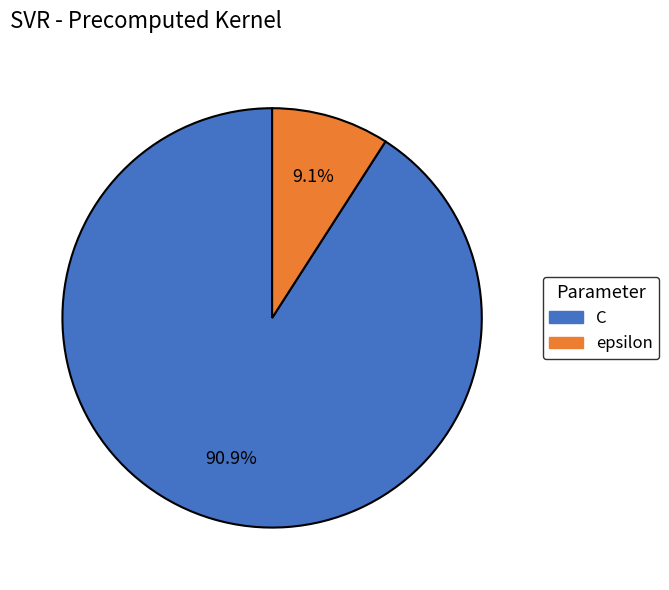

Does C account for over 50% of the chart?

Yes